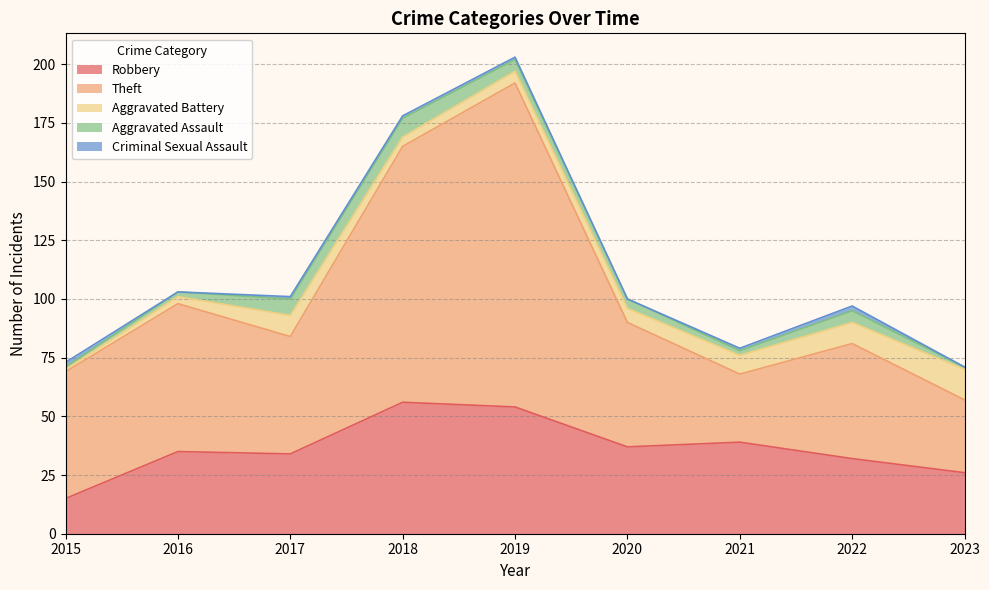

What are all the series names shown in the legend?

Robbery, Theft, Aggravated Battery, Aggravated Assault, Criminal Sexual Assault